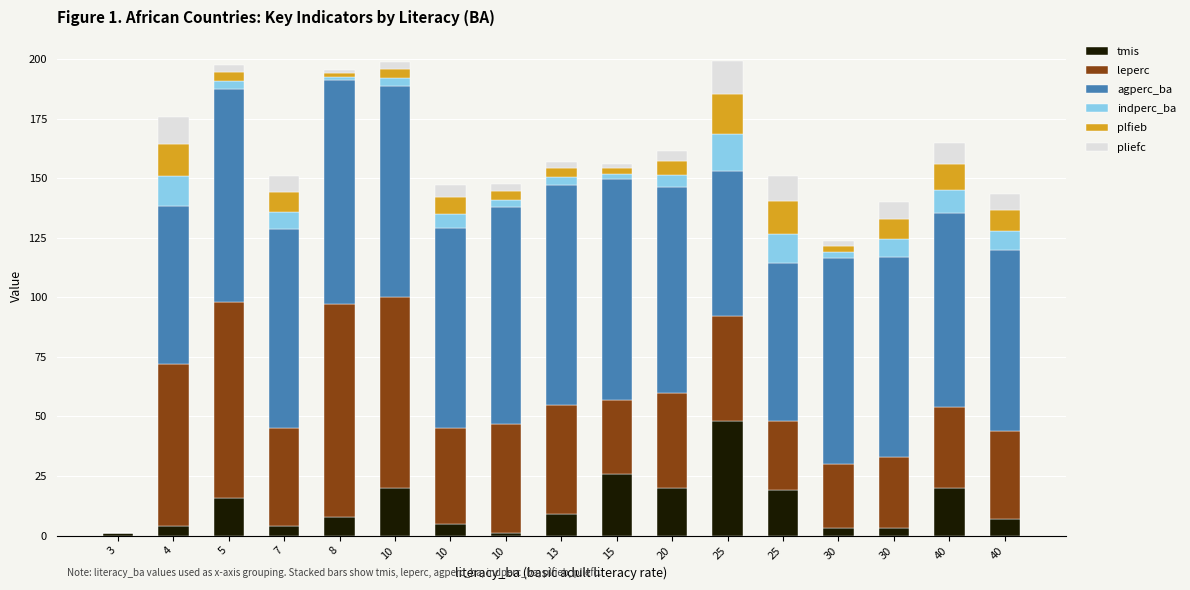

What are all the series names shown in the legend?

tmis, leperc, agperc_ba, indperc_ba, plfieb, pliefc